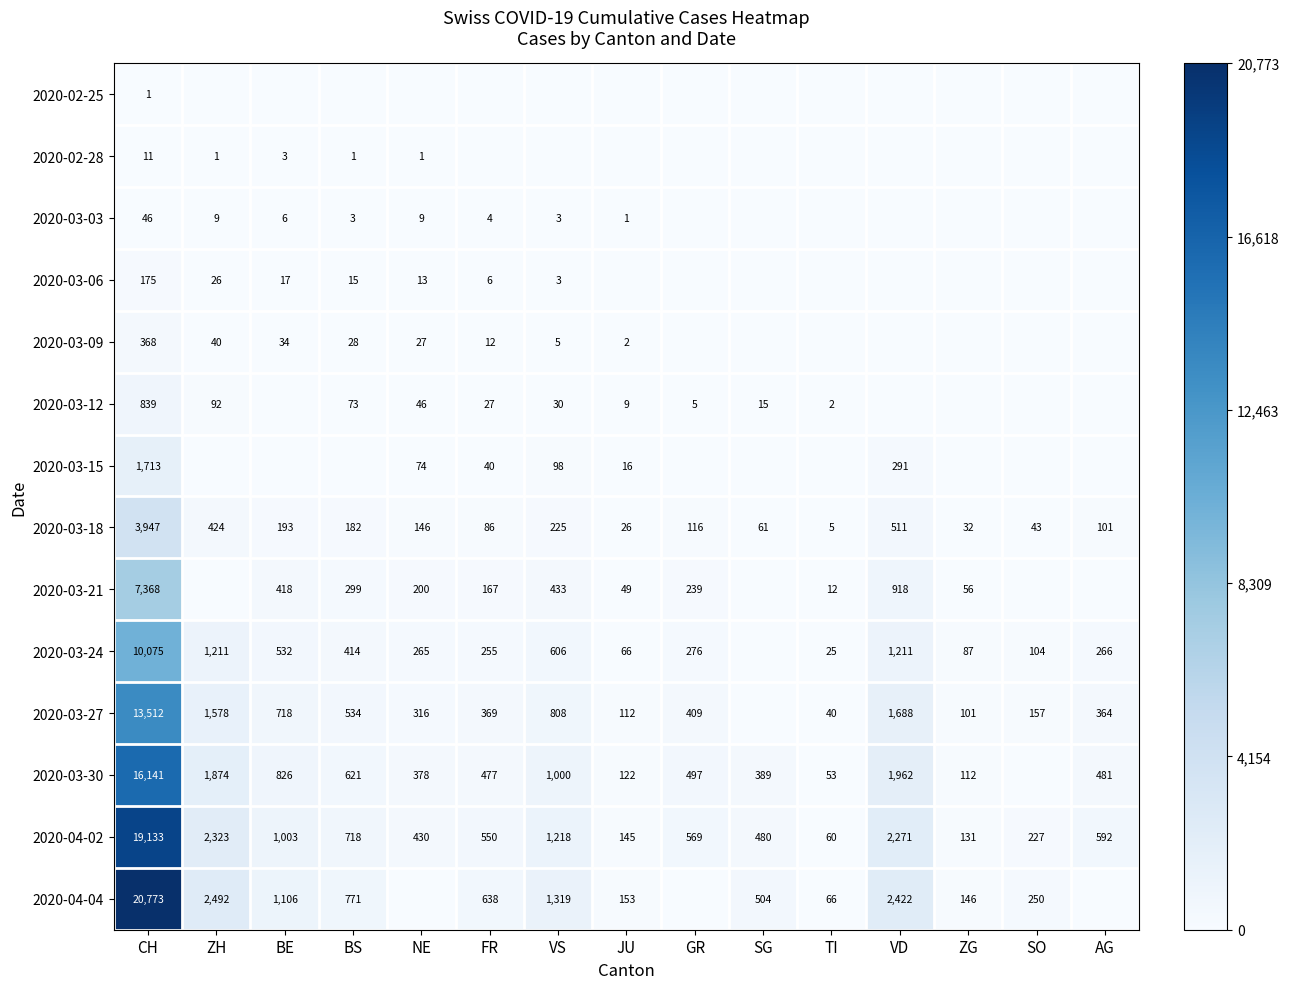

What is the sum of the 2020-03-27 values at NE and BS?

850